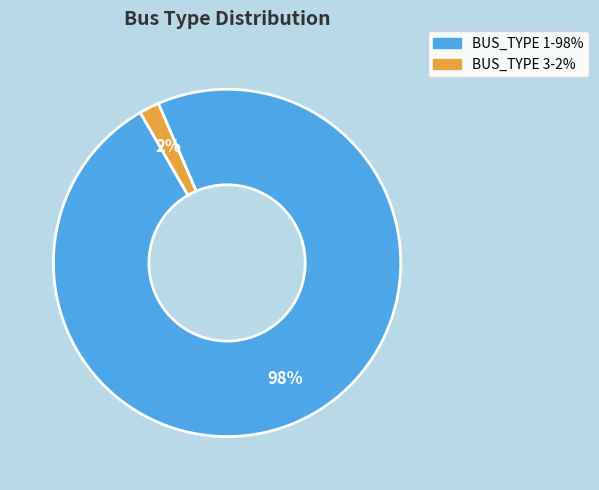

To the nearest percent, what is the difference between the BUS_TYPE 3 and BUS_TYPE 1 slice percentages?

96%